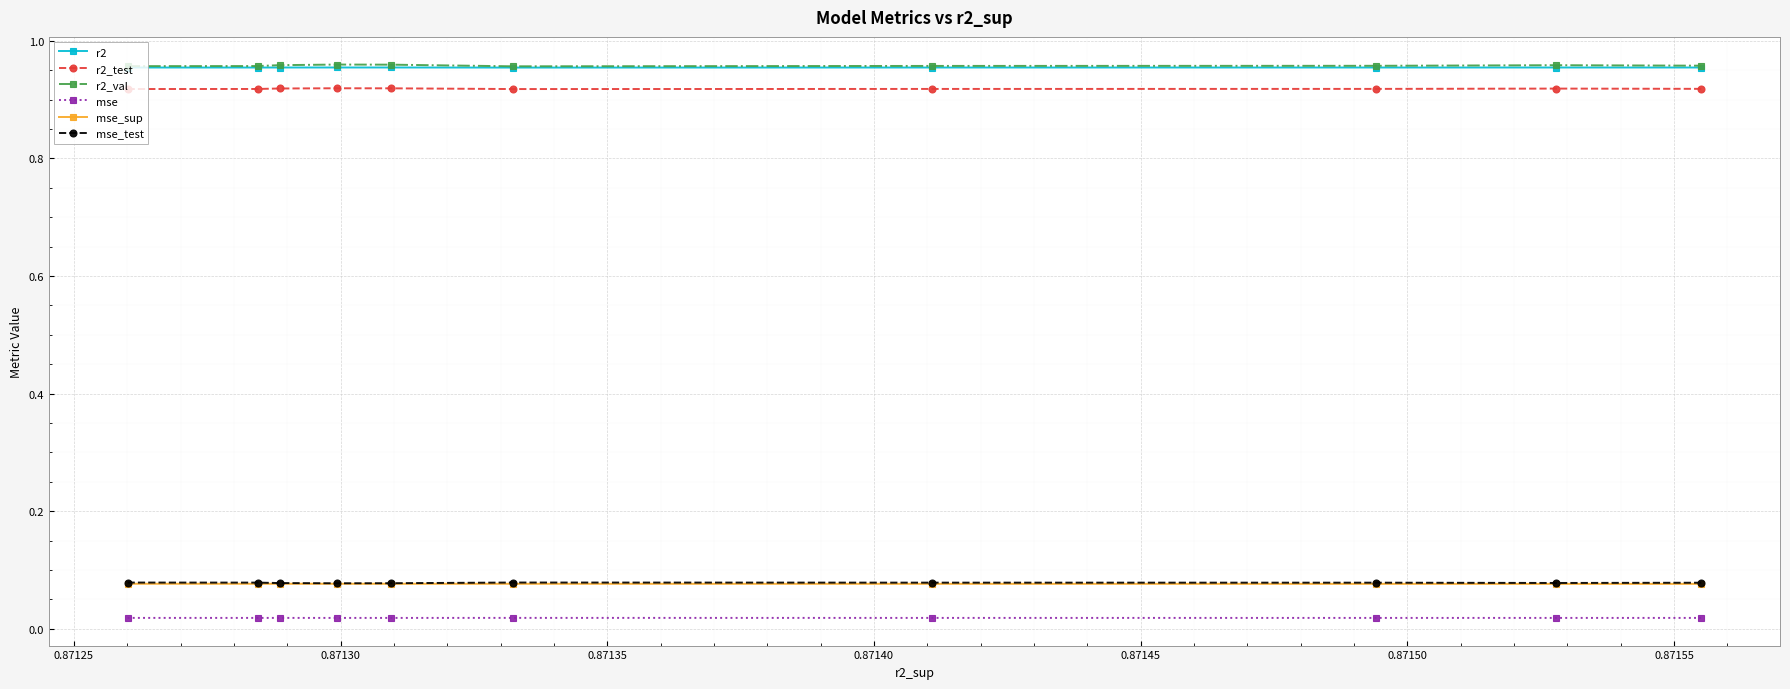

Count the r2 values in the range 0 to 1.

10